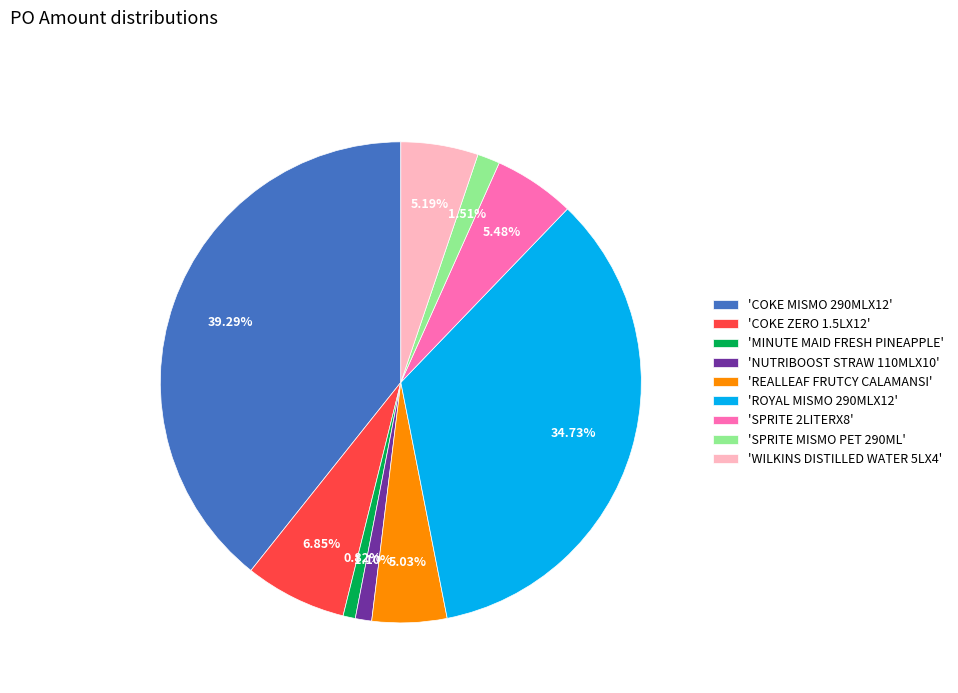

How many slices are in this pie chart?

9